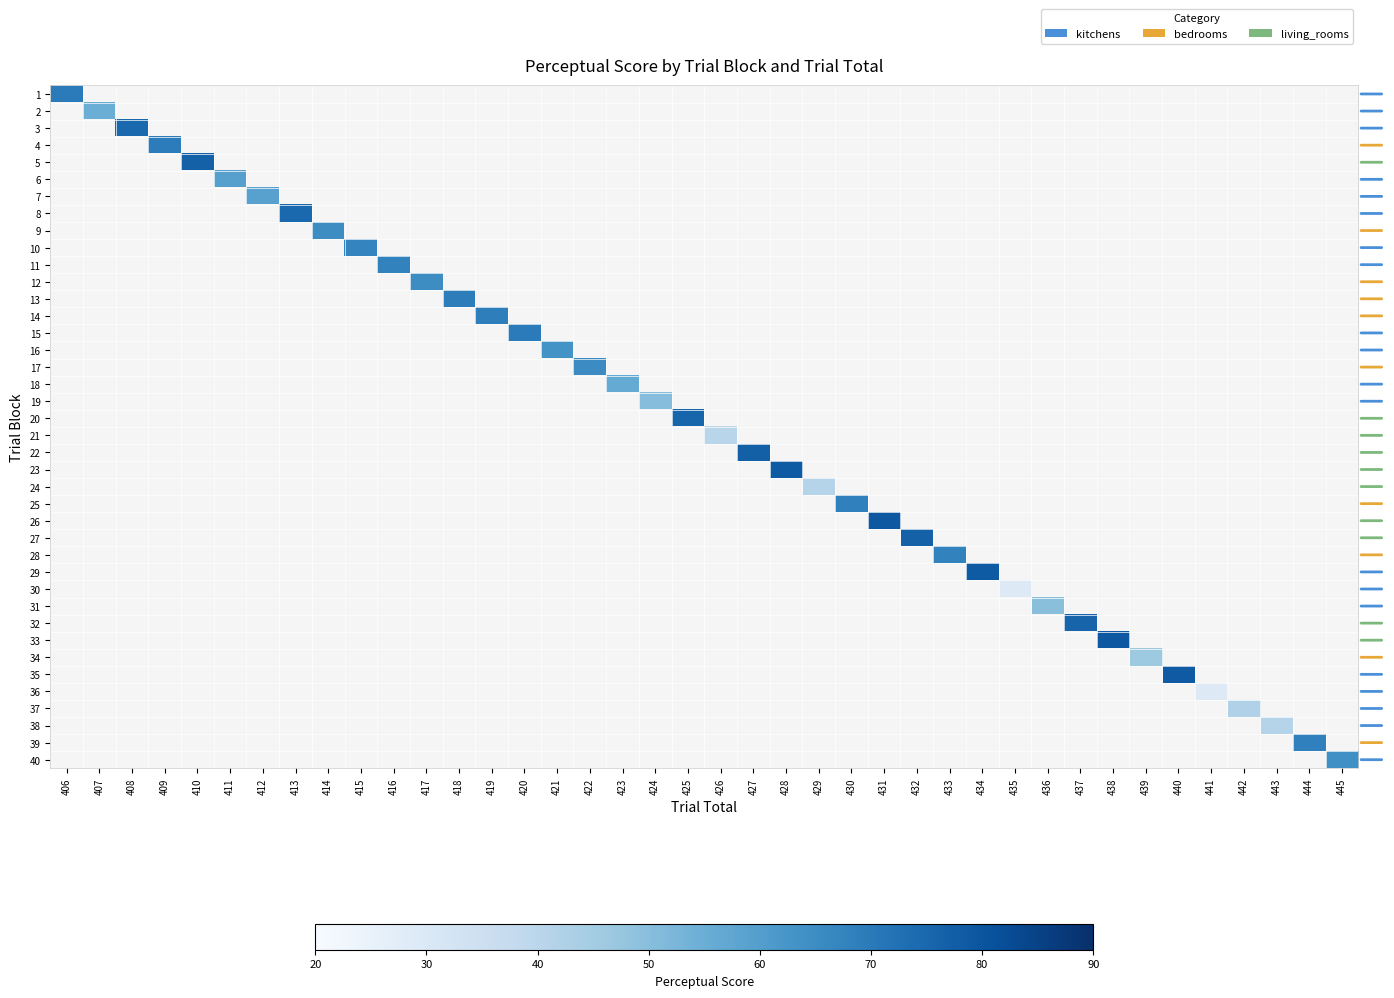

Rank the categories by 32 value from lowest to highest.

406, 407, 408, 409, 410, 411, 412, 413, 414, 415, 416, 417, 418, 419, 420, 421, 422, 423, 424, 425, 426, 427, 428, 429, 430, 431, 432, 433, 434, 435, 436, 437, 438, 439, 440, 441, 442, 443, 444, 445